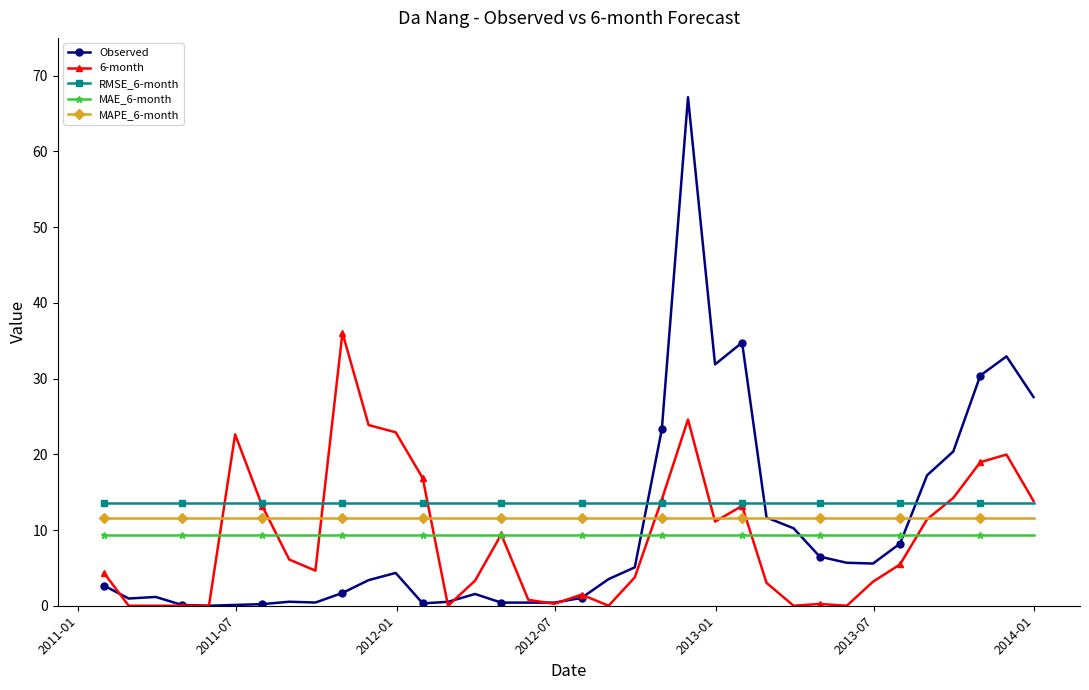

How many lines are shown in the chart?

5